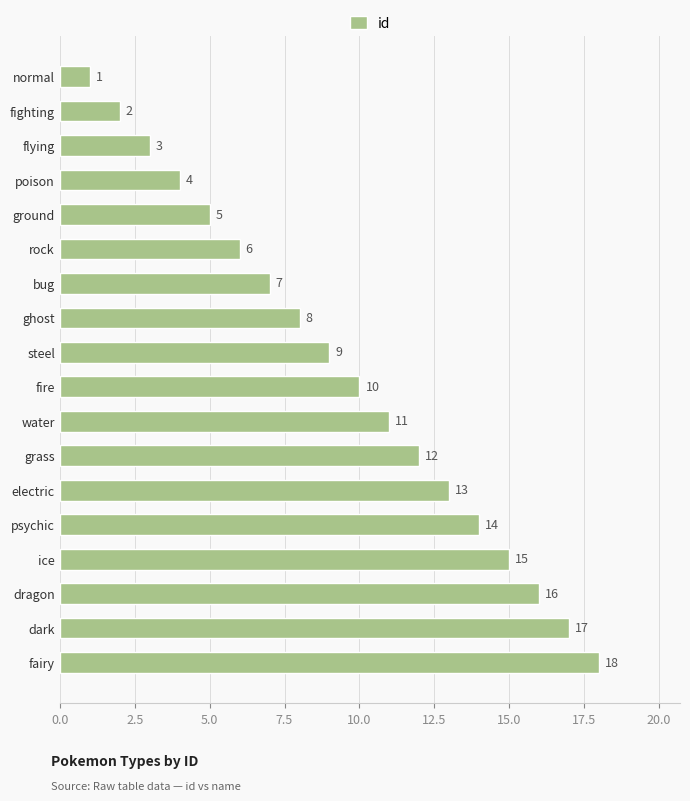

What is the difference between the second highest and second lowest values?

15